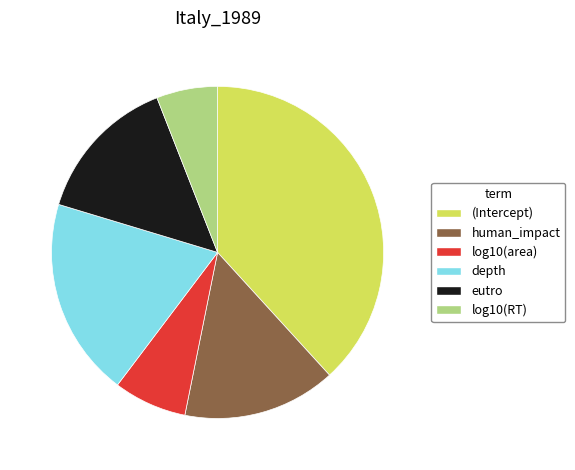

Do human_impact and eutro together represent more than half of the pie?

No